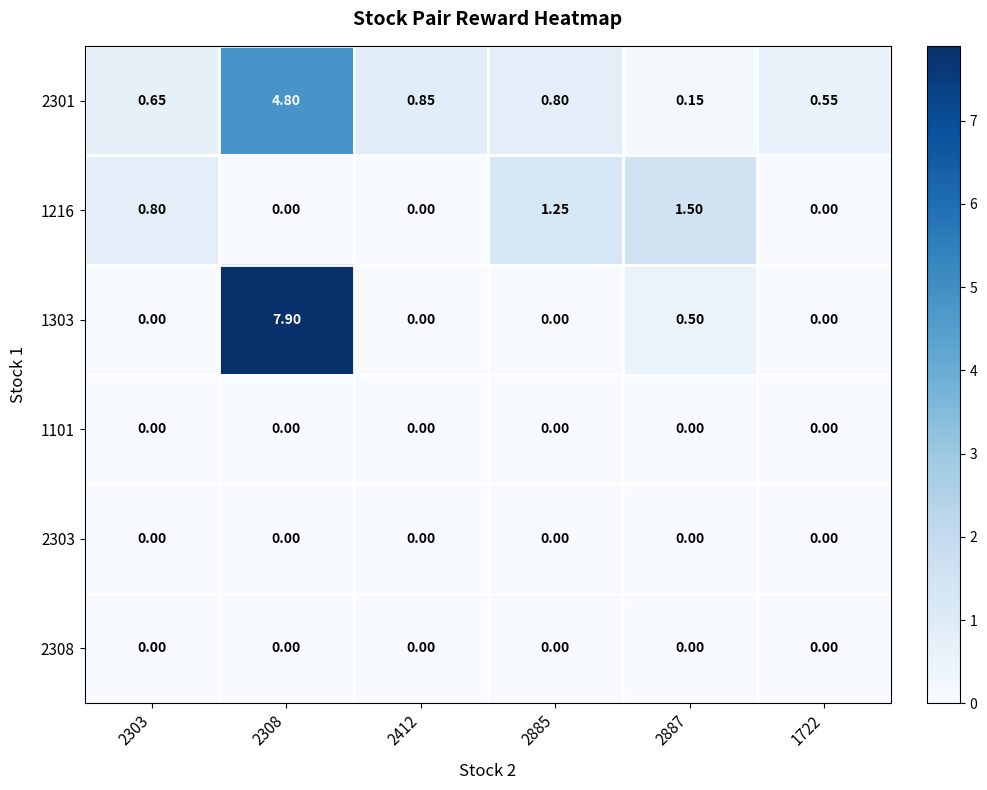

What is the total value across all series at 2887?

2.1